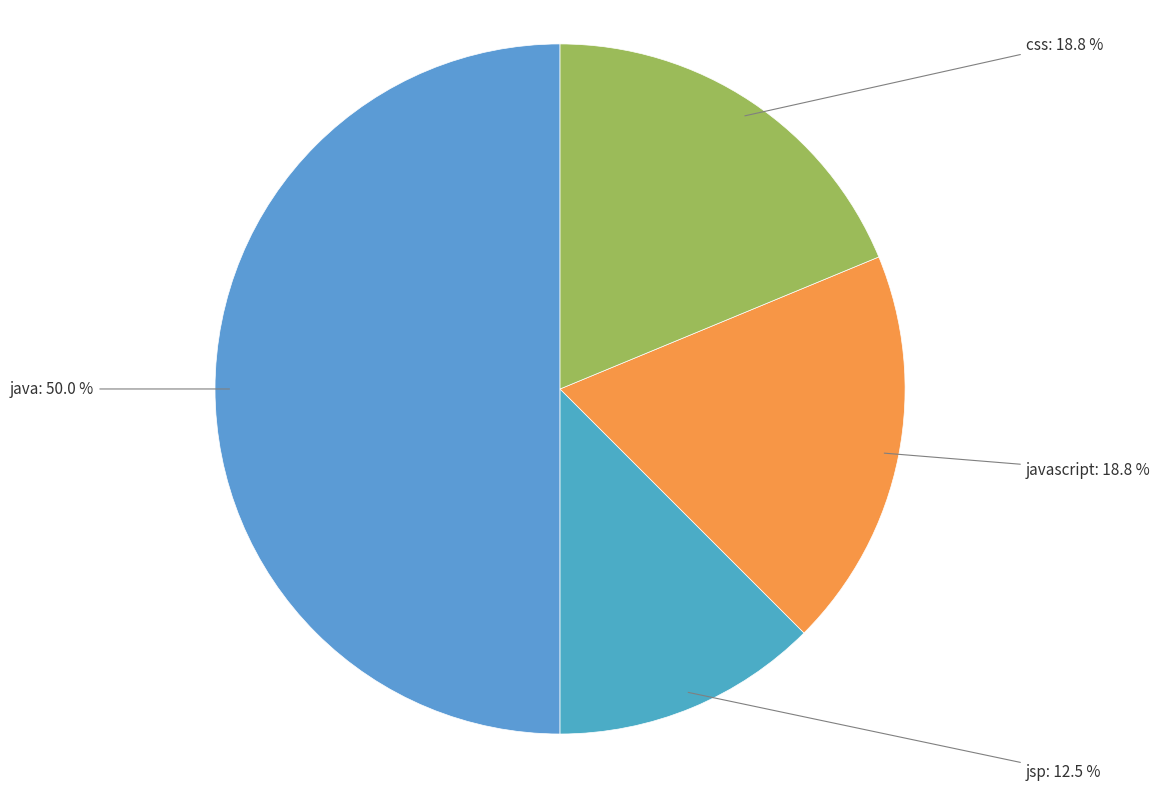

The css slice represents 13% of the pie. True or false?

False